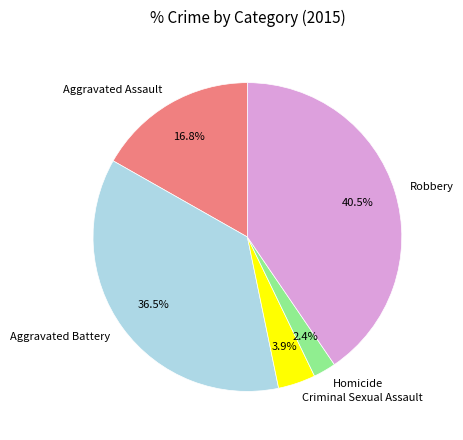

Which has a higher value, Robbery or Aggravated Assault?

Robbery